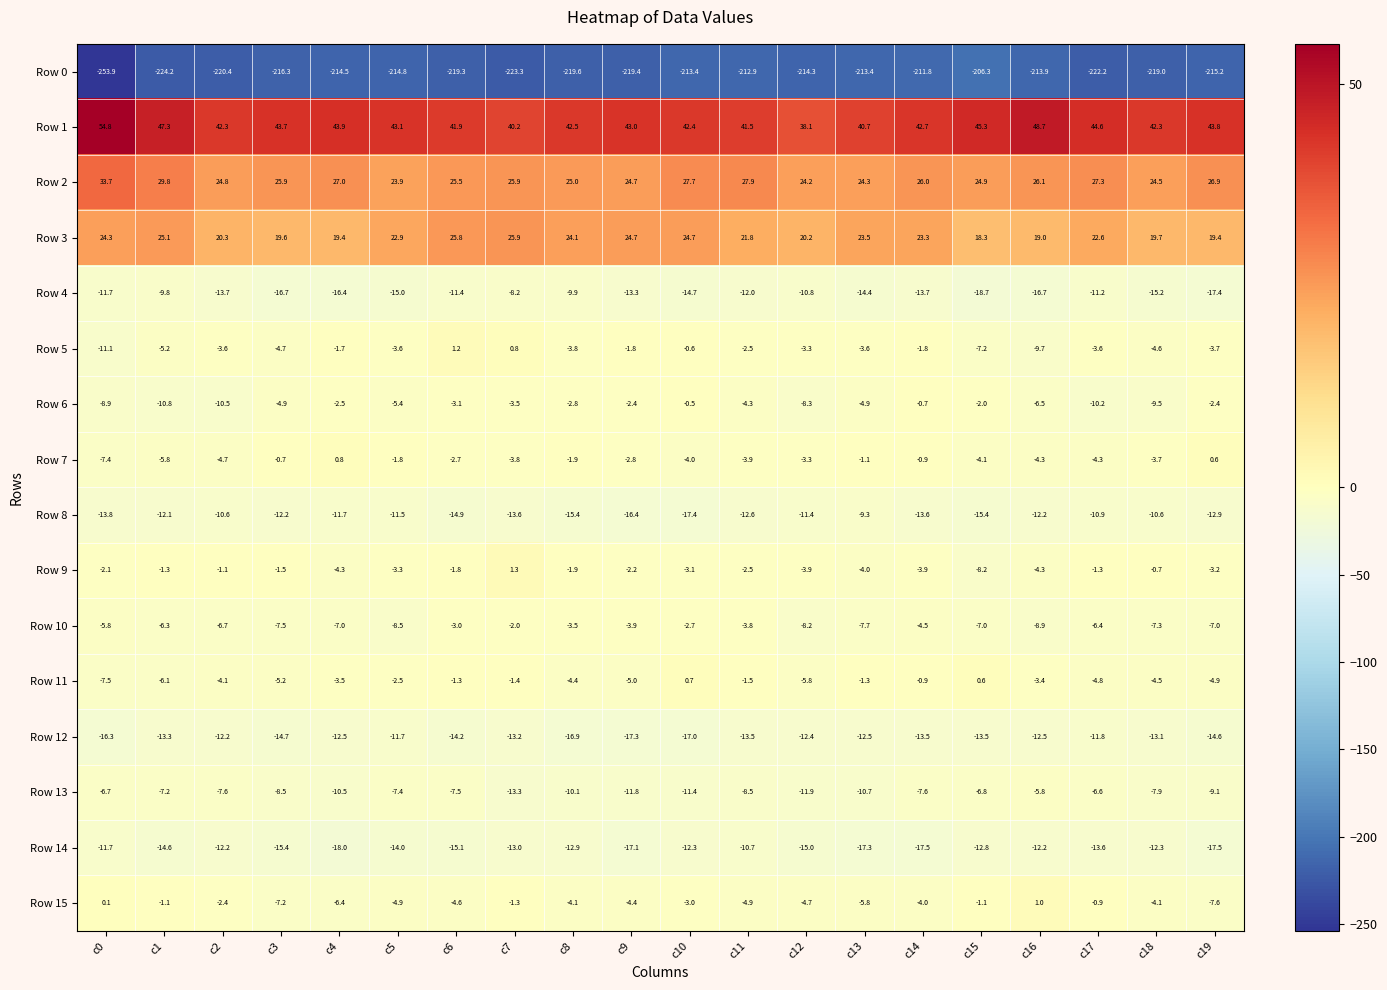

Is it true that Row 4 equals -15.0 at c5?

True